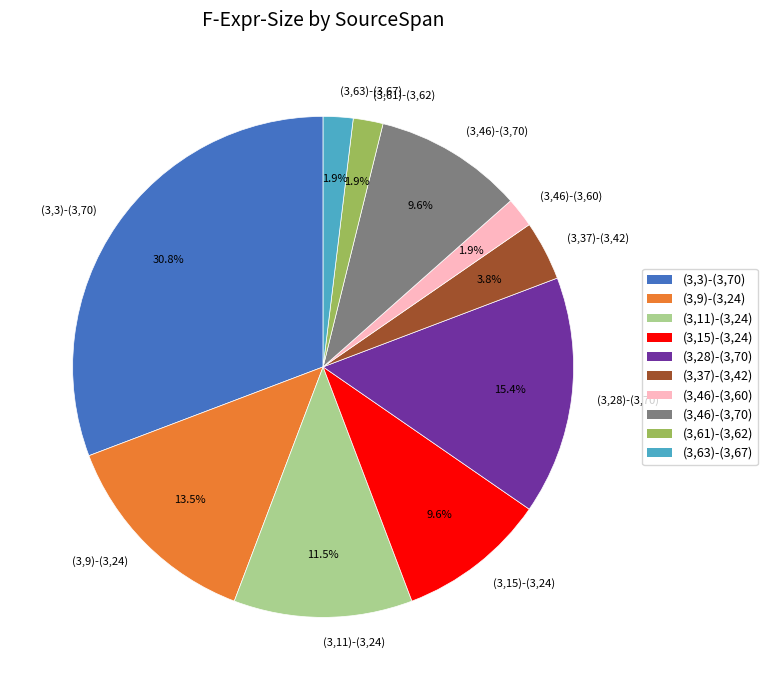

How many segments does this pie chart have?

10